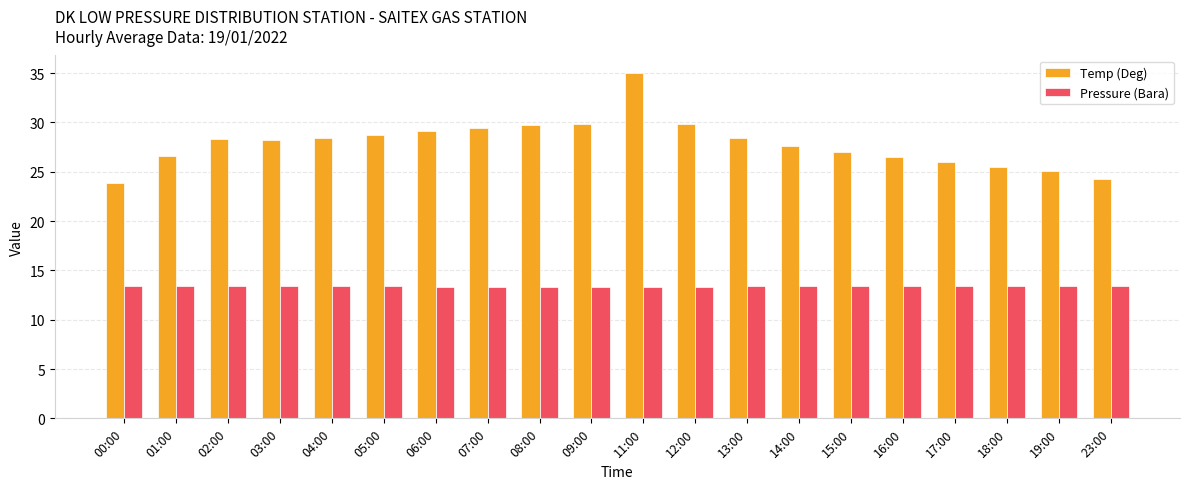

Count the Pressure (Bara) values in the range 13 to 14.

20